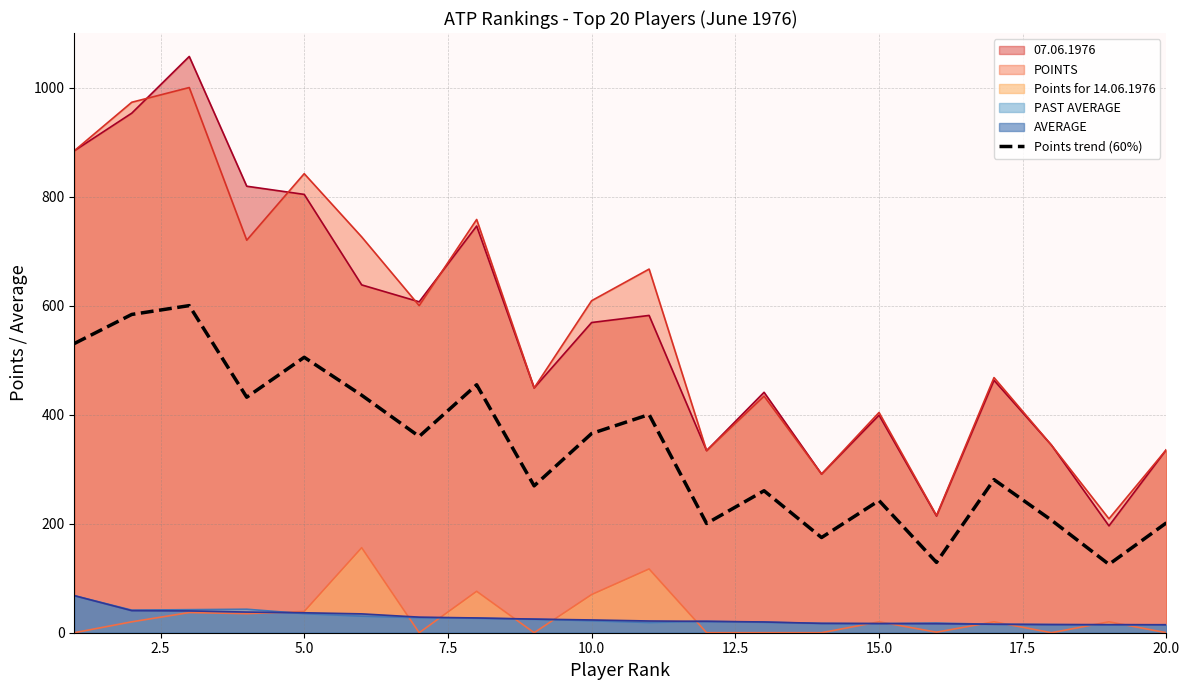

Which series has the widest spread of values?

07.06.1976